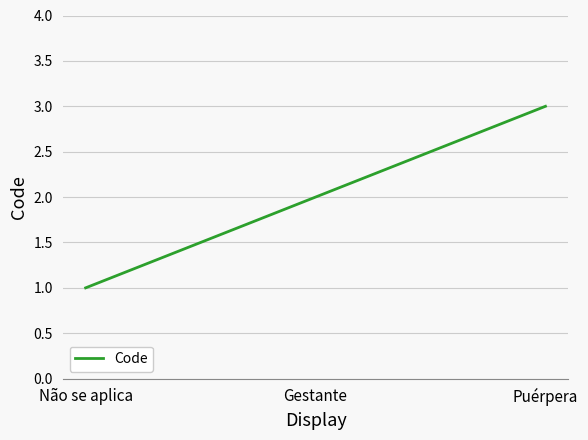

How many values are between 1 and 3?

3